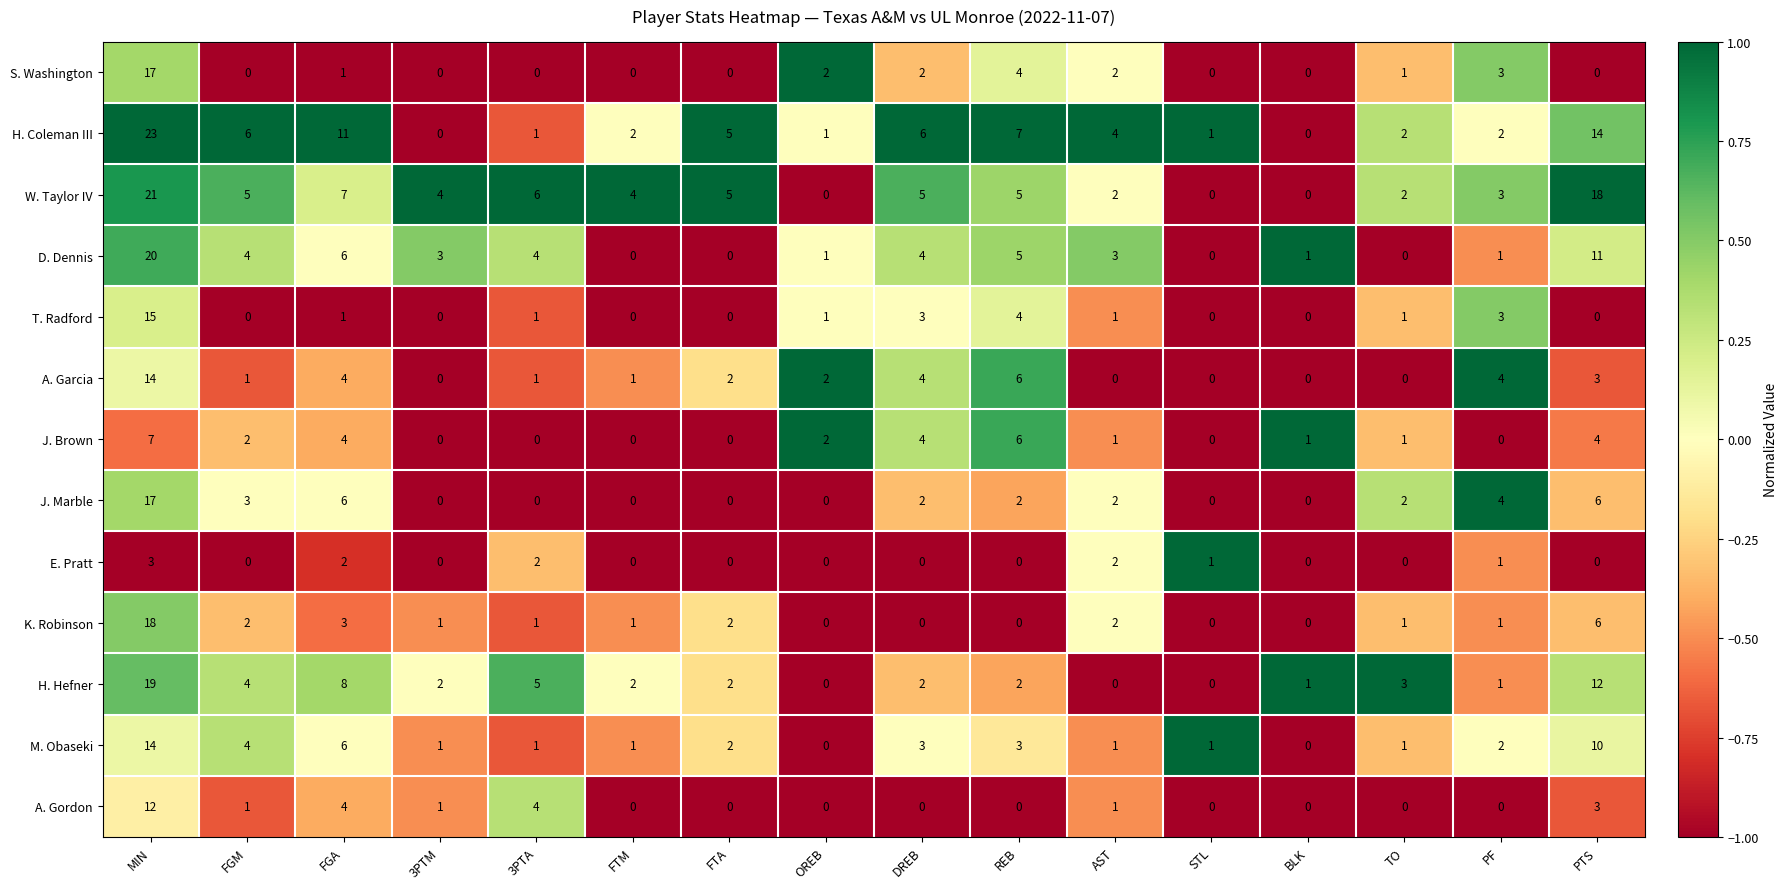

How many positive values does the K. Robinson series have?

11